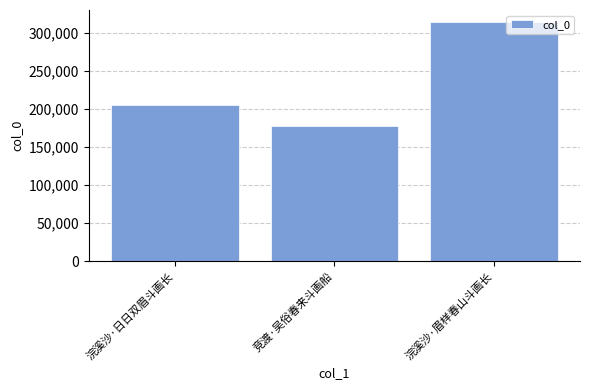

Are the bars grouped side by side (vs. stacked)?

No